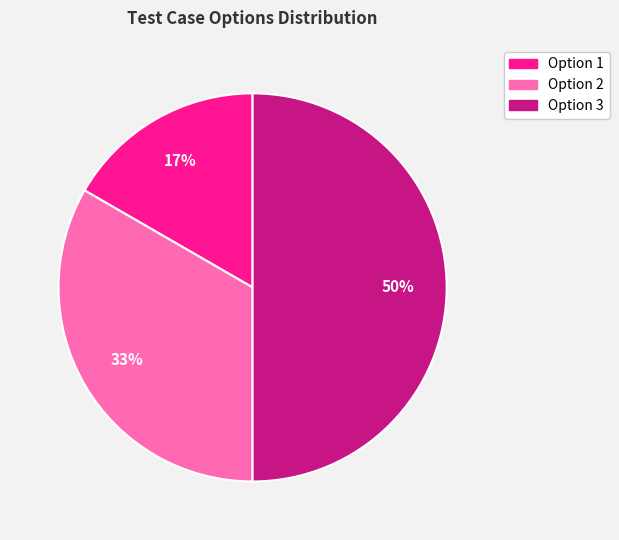

How many slices are in this pie chart?

3